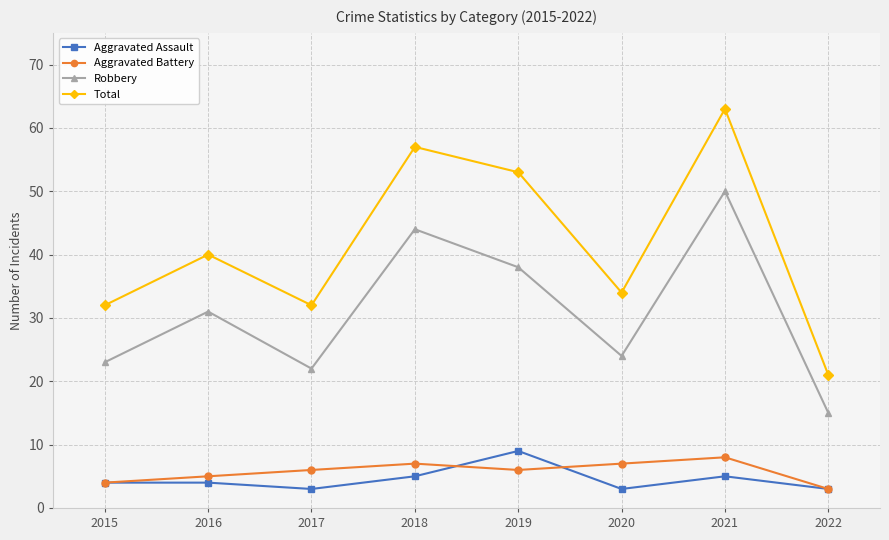

Which category has the highest value in the Robbery series?

2021